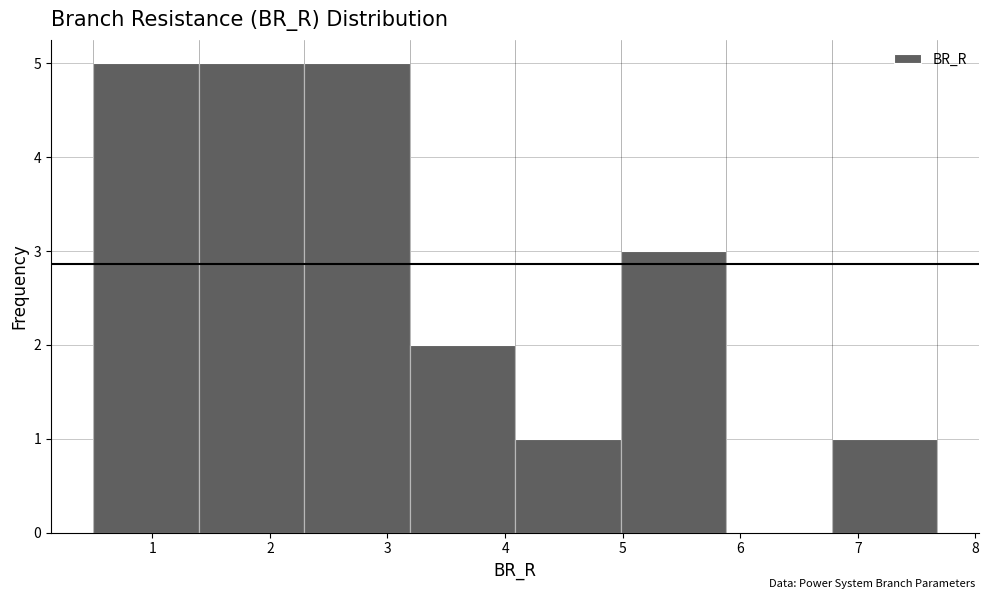

Reading left to right, transcribe this chart: for each bar, give the range it covers on the x-axis and its height. Neither the bar edges nor the heights are printed on the chart, so give them approximately, as read against the axes.

0.5 to 1.4: 5
1.4 to 2.3: 5
2.3 to 3.2: 5
3.2 to 4.1: 2
4.1 to 5.0: 1
5.0 to 5.9: 3
5.9 to 6.8: 0
6.8 to 7.7: 1